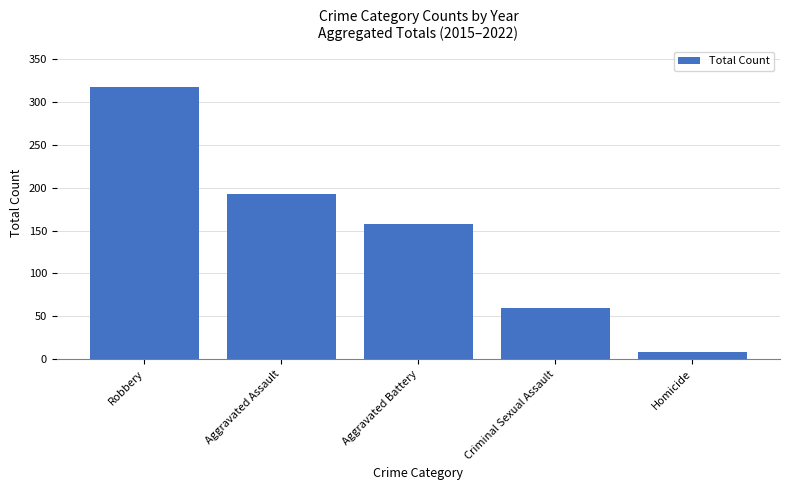

The value at Criminal Sexual Assault is 89. True or false?

False